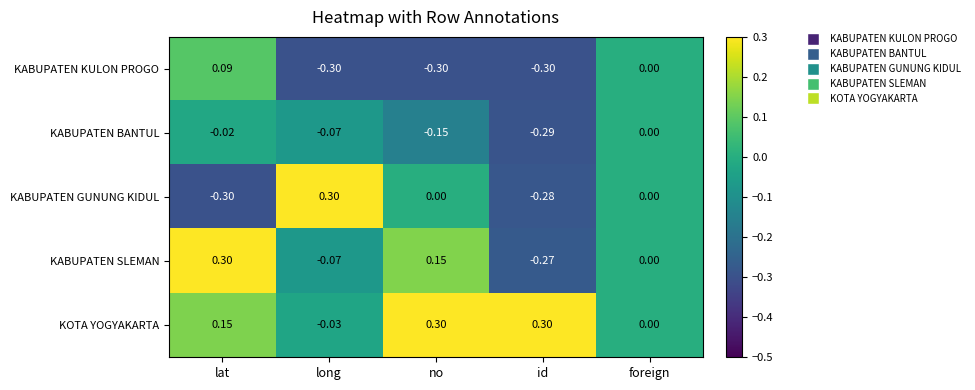

Is the value of KABUPATEN BANTUL at long greater than the value of KOTA YOGYAKARTA at lat?

No